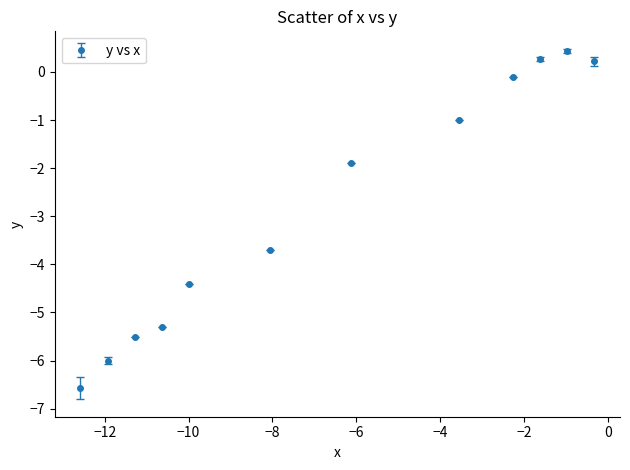

What is the average value?

-2.8